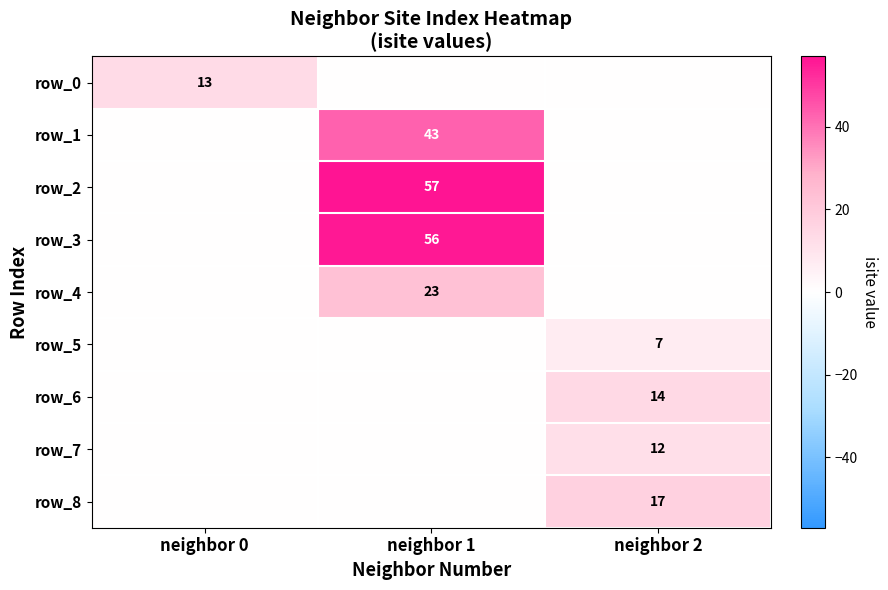

At which label is row_0 closest to 6?

neighbor 1